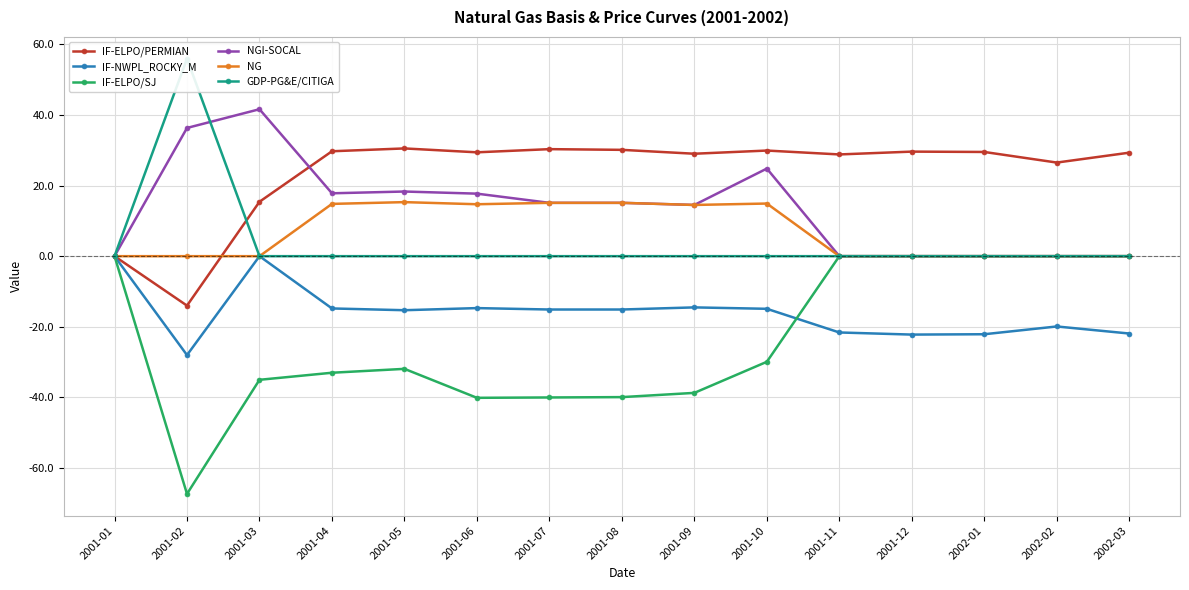

The NGI-SOCAL series shows 22.5 at 2001-09. True or false?

False